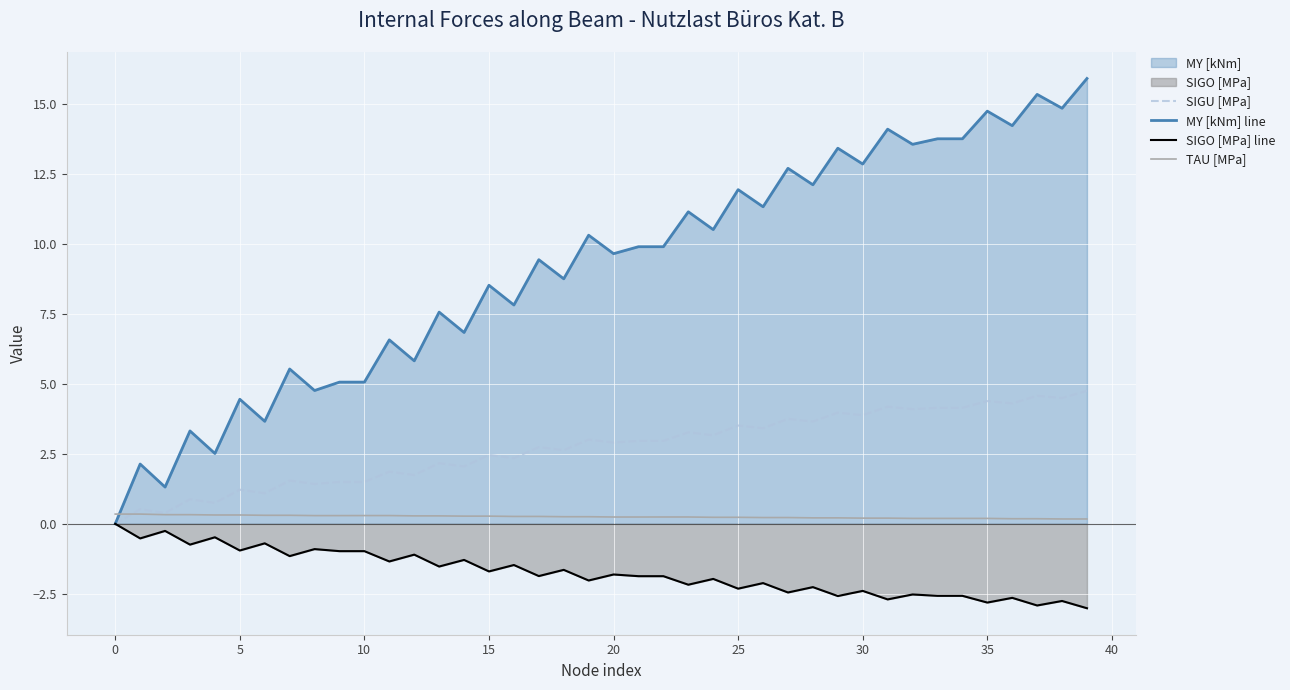

What is the label of the 18th point from the right?

22